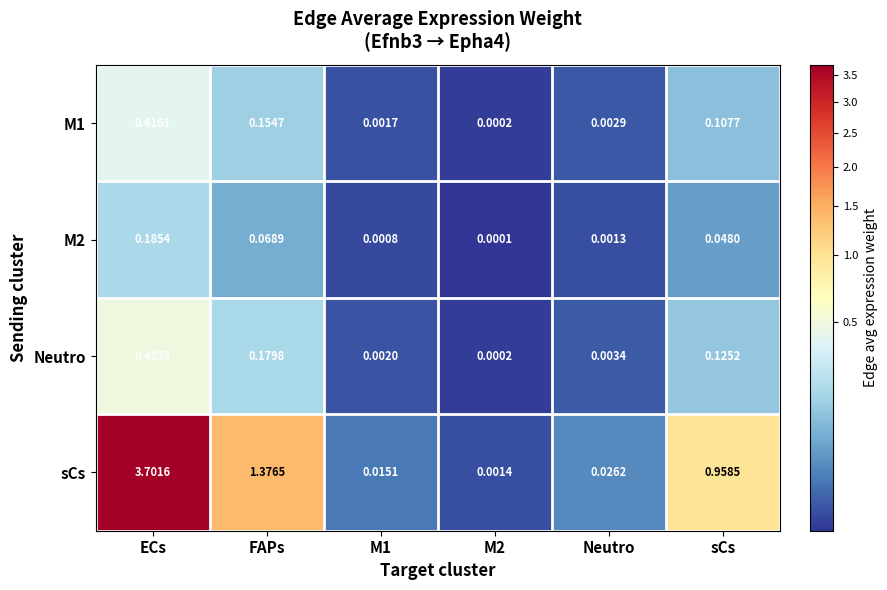

At which category is the sum across all series the highest?

ECs